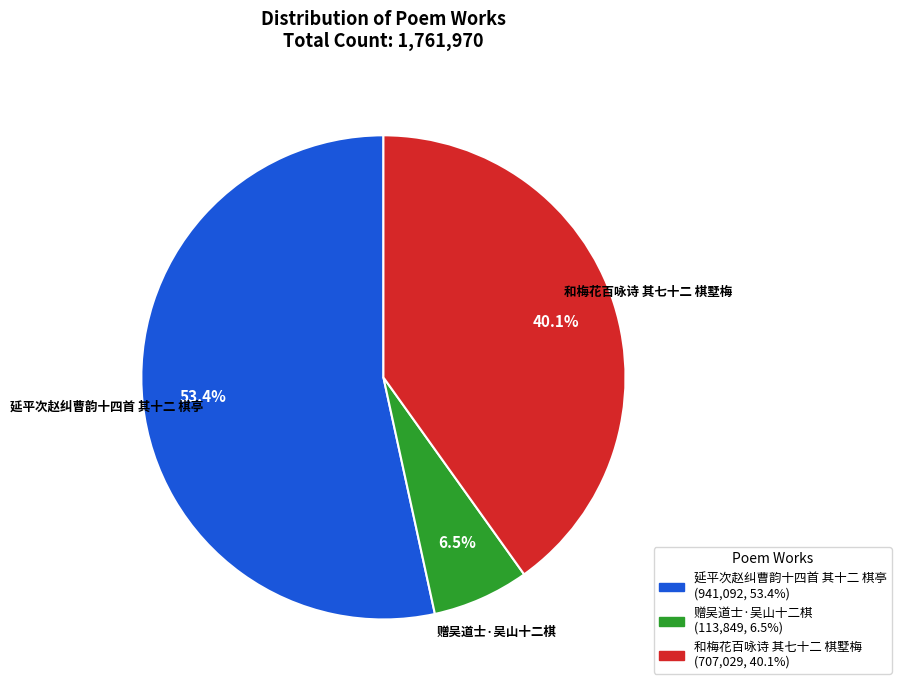

Is 赠吴道士·吴山十二棋 the majority of the pie?

No